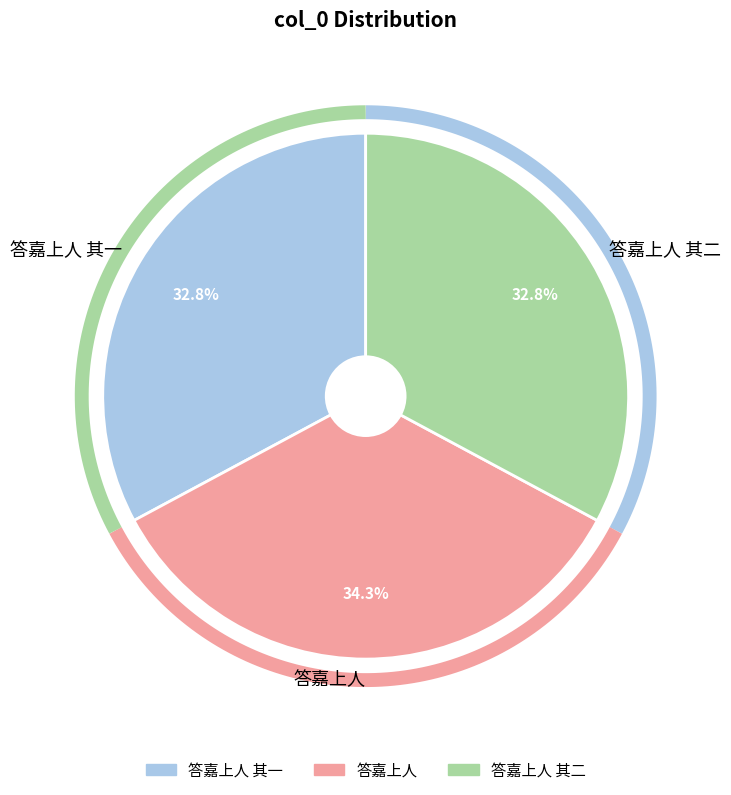

Count the number of slices in the pie.

3